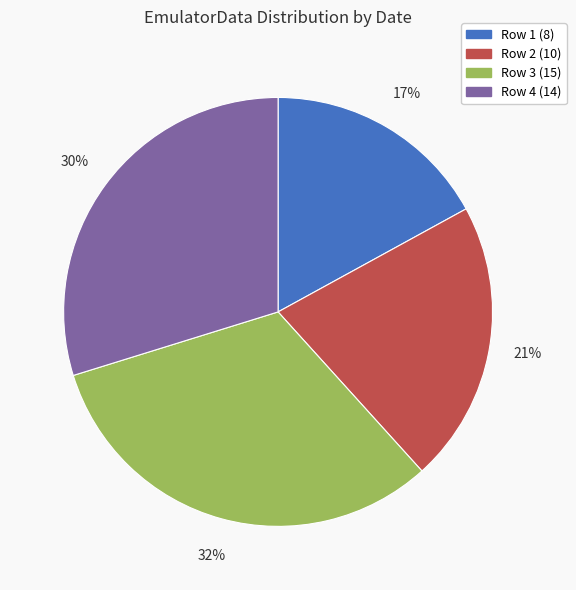

Is it true that Row 2 (10) is 21% of the pie?

True